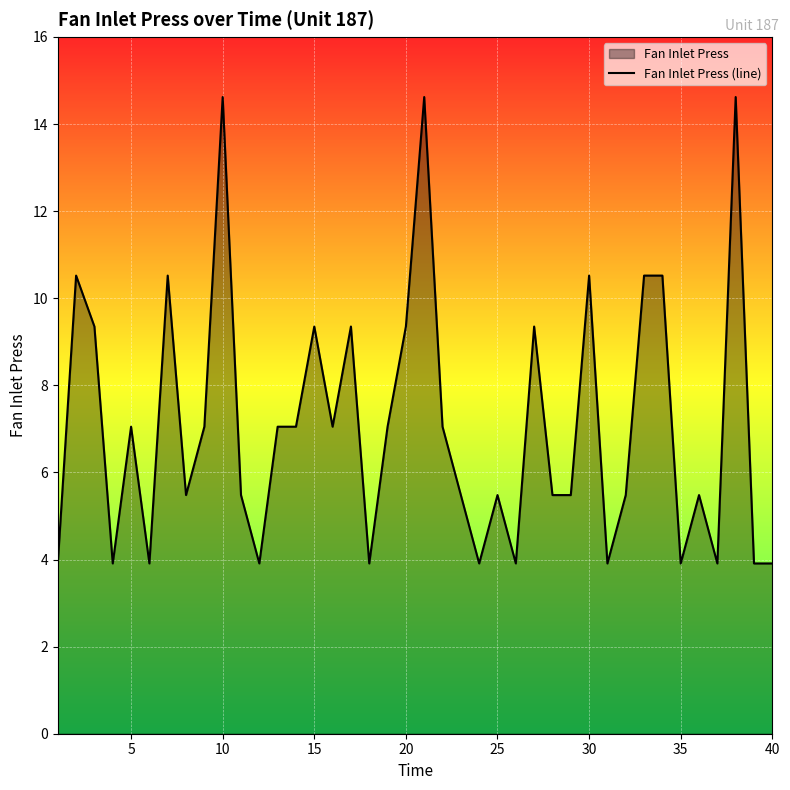

Reading left to right, what are all the values shown in this chart?

3.9	10.5	9.3	3.9	7.0	3.9	10.5	5.5	7.0	14.6	5.5	3.9	7.0	7.0	9.3	7.0	9.3	3.9	7.0	9.3	14.6	7.0	5.5	3.9	5.5	3.9	9.3	5.5	5.5	10.5	3.9	5.5	10.5	10.5	3.9	5.5	3.9	14.6	3.9	3.9